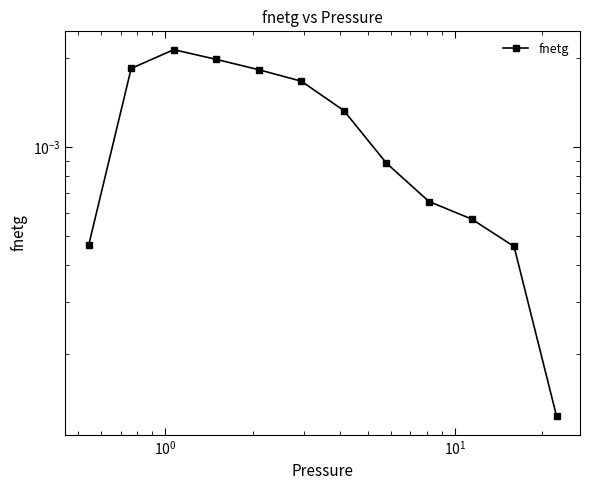

Is this an area chart (filled region under the line)?

No